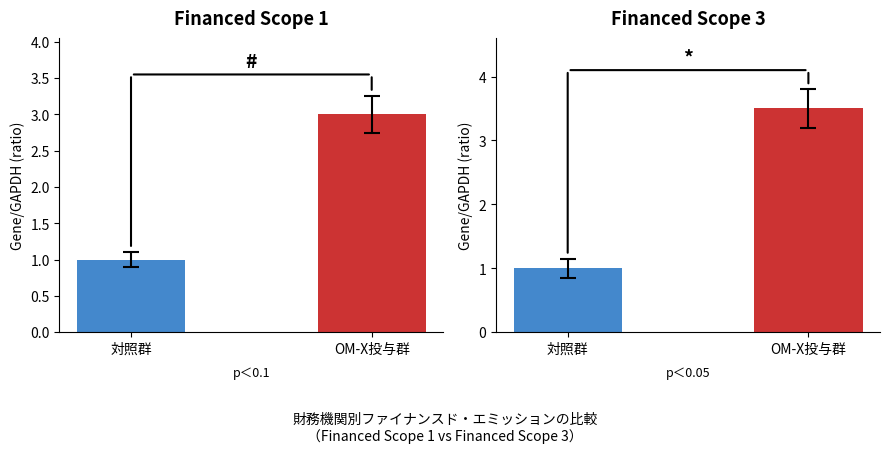

Rank the categories by value from highest to lowest.

OM-X投与群, 対照群